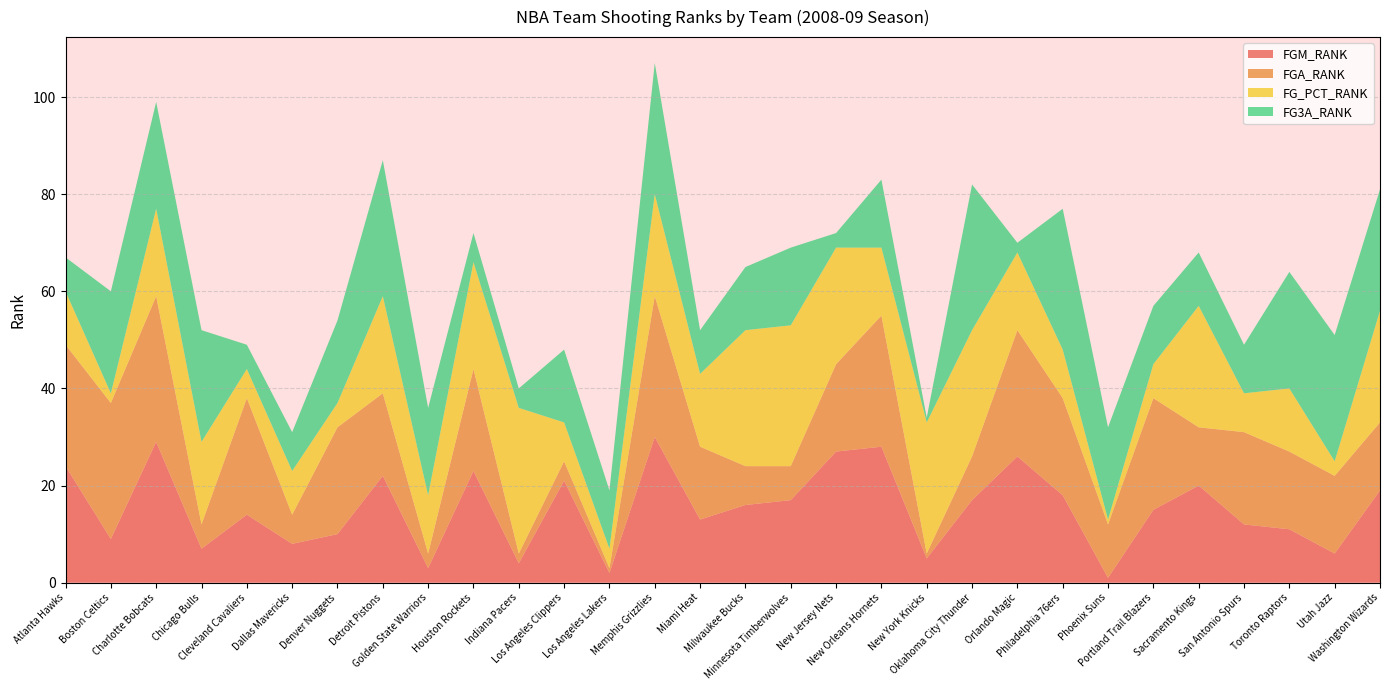

Reading left to right, transcribe all the data shown in this chart.

FGM_RANK: Atlanta Hawks=24	Boston Celtics=9	Charlotte Bobcats=29	Chicago Bulls=7	Cleveland Cavaliers=14	Dallas Mavericks=8	Denver Nuggets=10	Detroit Pistons=22	Golden State Warriors=3	Houston Rockets=23	Indiana Pacers=4	Los Angeles Clippers=21	Los Angeles Lakers=2	Memphis Grizzlies=30	Miami Heat=13	Milwaukee Bucks=16	Minnesota Timberwolves=17	New Jersey Nets=27	New Orleans Hornets=28	New York Knicks=5	Oklahoma City Thunder=17	Orlando Magic=26	Philadelphia 76ers=18	Phoenix Suns=1	Portland Trail Blazers=15	Sacramento Kings=20	San Antonio Spurs=12	Toronto Raptors=11	Utah Jazz=6	Washington Wizards=19
FGA_RANK: Atlanta Hawks=25	Boston Celtics=28	Charlotte Bobcats=30	Chicago Bulls=5	Cleveland Cavaliers=24	Dallas Mavericks=6	Denver Nuggets=22	Detroit Pistons=17	Golden State Warriors=3	Houston Rockets=21	Indiana Pacers=2	Los Angeles Clippers=4	Los Angeles Lakers=1	Memphis Grizzlies=29	Miami Heat=15	Milwaukee Bucks=8	Minnesota Timberwolves=7	New Jersey Nets=18	New Orleans Hornets=27	New York Knicks=1	Oklahoma City Thunder=9	Orlando Magic=26	Philadelphia 76ers=20	Phoenix Suns=11	Portland Trail Blazers=23	Sacramento Kings=12	San Antonio Spurs=19	Toronto Raptors=16	Utah Jazz=16	Washington Wizards=14
FG_PCT_RANK: Atlanta Hawks=11	Boston Celtics=2	Charlotte Bobcats=18	Chicago Bulls=17	Cleveland Cavaliers=6	Dallas Mavericks=9	Denver Nuggets=5	Detroit Pistons=20	Golden State Warriors=12	Houston Rockets=22	Indiana Pacers=30	Los Angeles Clippers=8	Los Angeles Lakers=4	Memphis Grizzlies=21	Miami Heat=15	Milwaukee Bucks=28	Minnesota Timberwolves=29	New Jersey Nets=24	New Orleans Hornets=14	New York Knicks=27	Oklahoma City Thunder=26	Orlando Magic=16	Philadelphia 76ers=10	Phoenix Suns=1	Portland Trail Blazers=7	Sacramento Kings=25	San Antonio Spurs=8	Toronto Raptors=13	Utah Jazz=3	Washington Wizards=23
FG3A_RANK: Atlanta Hawks=7	Boston Celtics=21	Charlotte Bobcats=22	Chicago Bulls=23	Cleveland Cavaliers=5	Dallas Mavericks=8	Denver Nuggets=17	Detroit Pistons=28	Golden State Warriors=18	Houston Rockets=6	Indiana Pacers=4	Los Angeles Clippers=15	Los Angeles Lakers=12	Memphis Grizzlies=27	Miami Heat=9	Milwaukee Bucks=13	Minnesota Timberwolves=16	New Jersey Nets=3	New Orleans Hornets=14	New York Knicks=1	Oklahoma City Thunder=30	Orlando Magic=2	Philadelphia 76ers=29	Phoenix Suns=19	Portland Trail Blazers=12	Sacramento Kings=11	San Antonio Spurs=10	Toronto Raptors=24	Utah Jazz=26	Washington Wizards=25